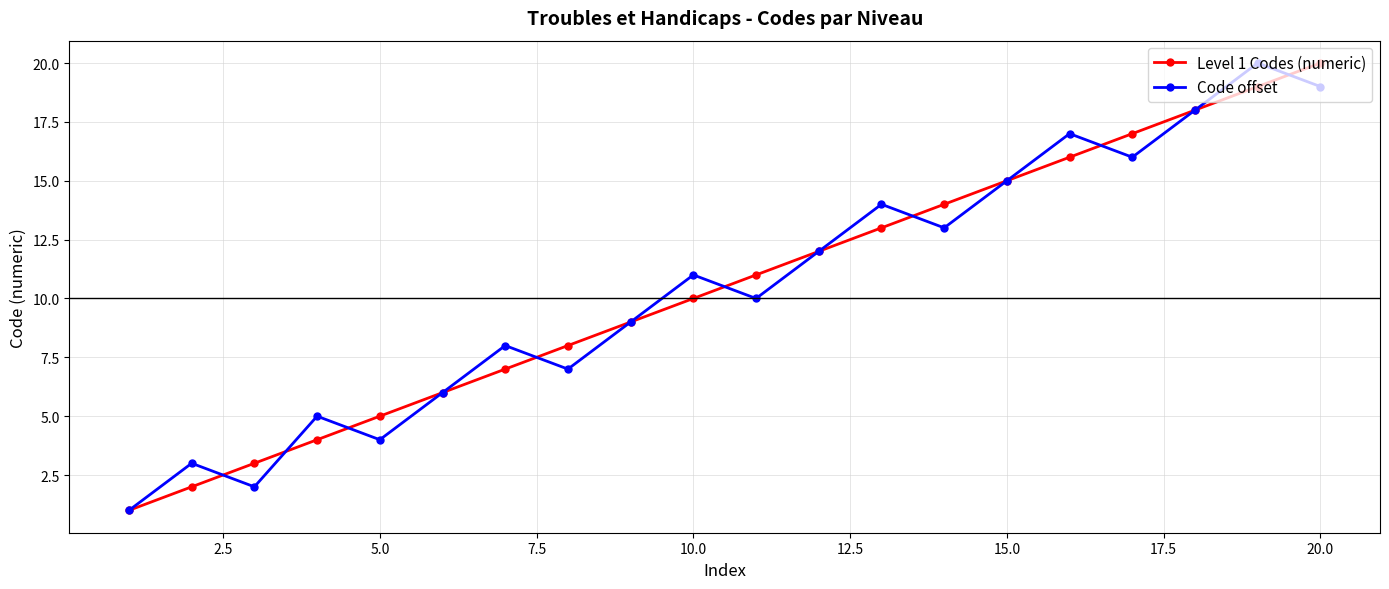

How many interior local peaks does the Code offset series have?

7